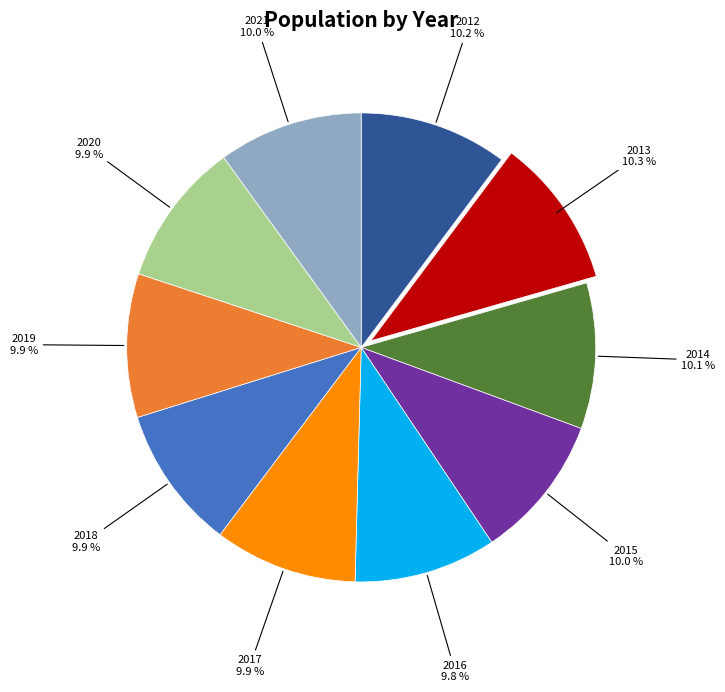

To the nearest percent, what portion does 2012 represent?

10%